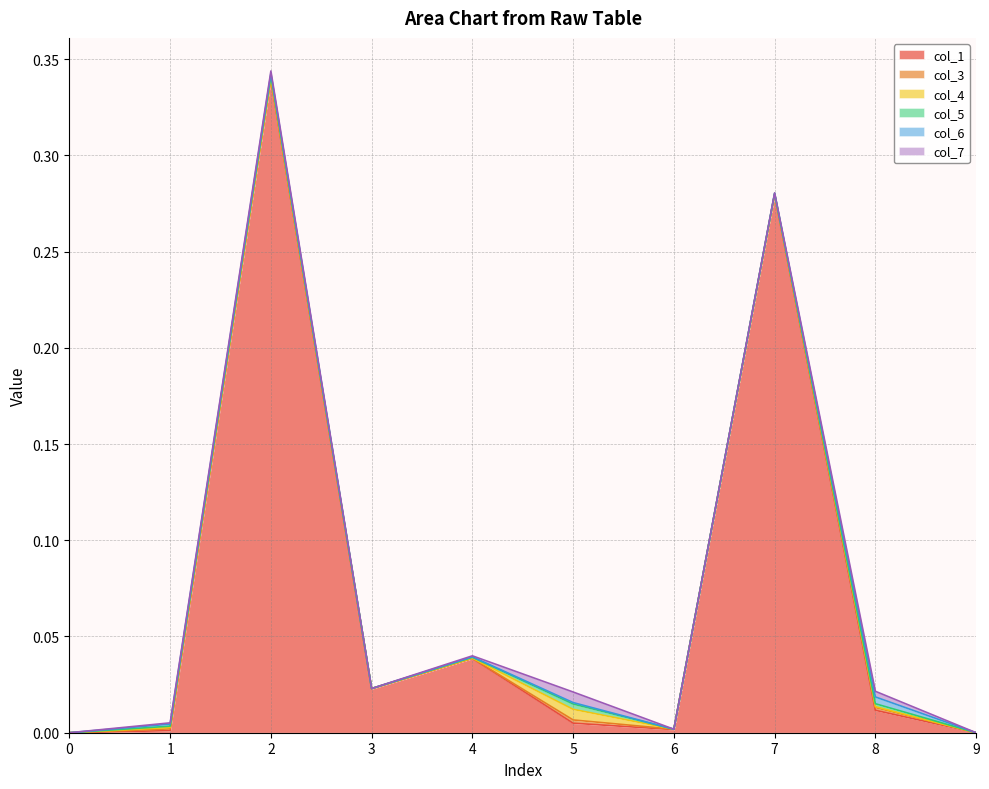

The col_1 series shows 0.2 at 2. True or false?

False